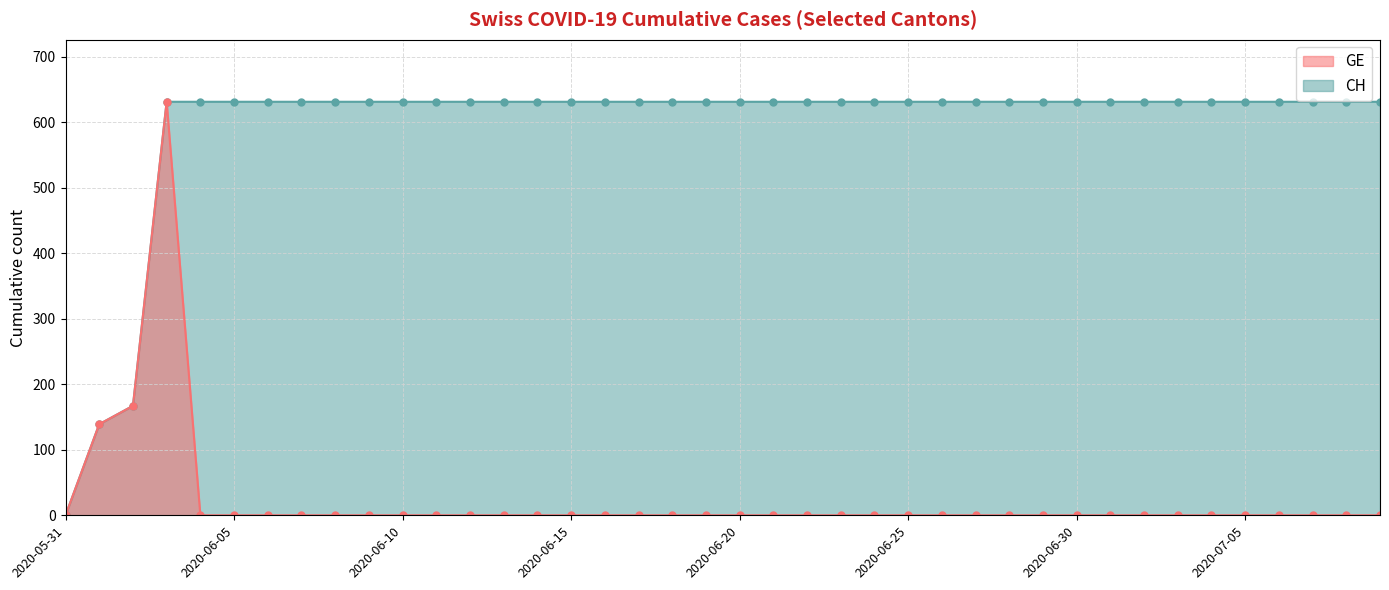

Which has a higher value, 2020-06-15 or 2020-06-13?

2020-06-15